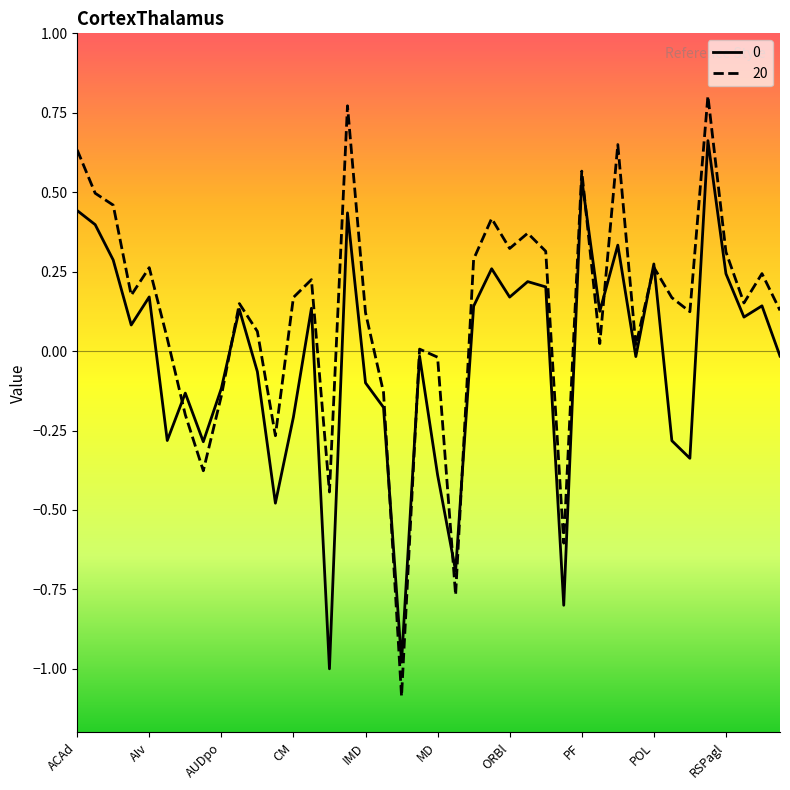

What is the minimum value shown in the chart?

-1.1